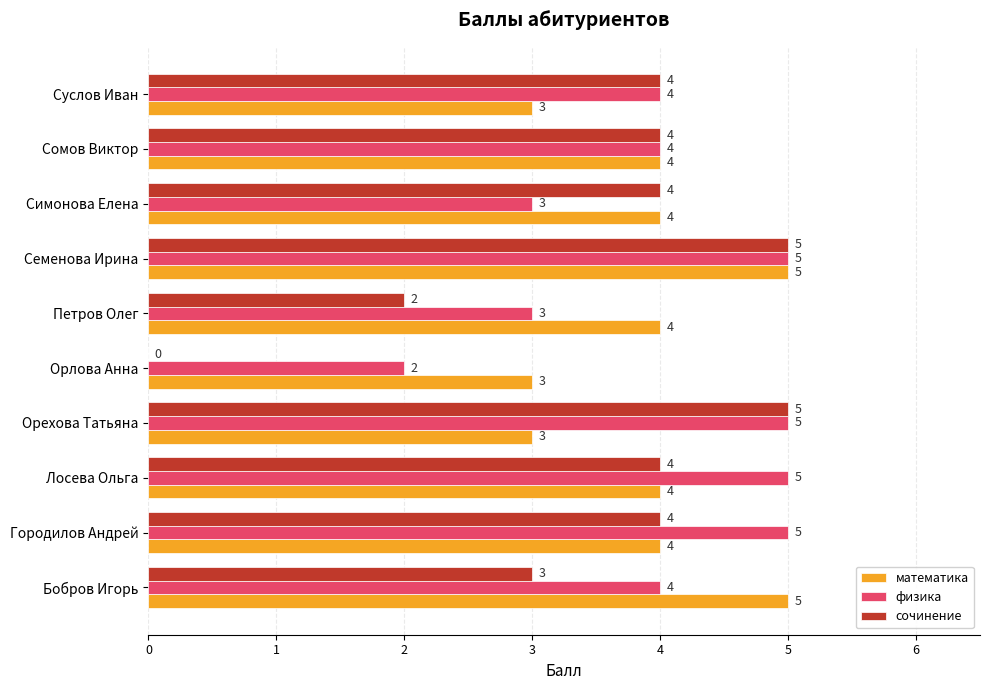

What are all the series names shown in the legend?

математика, физика, сочинение